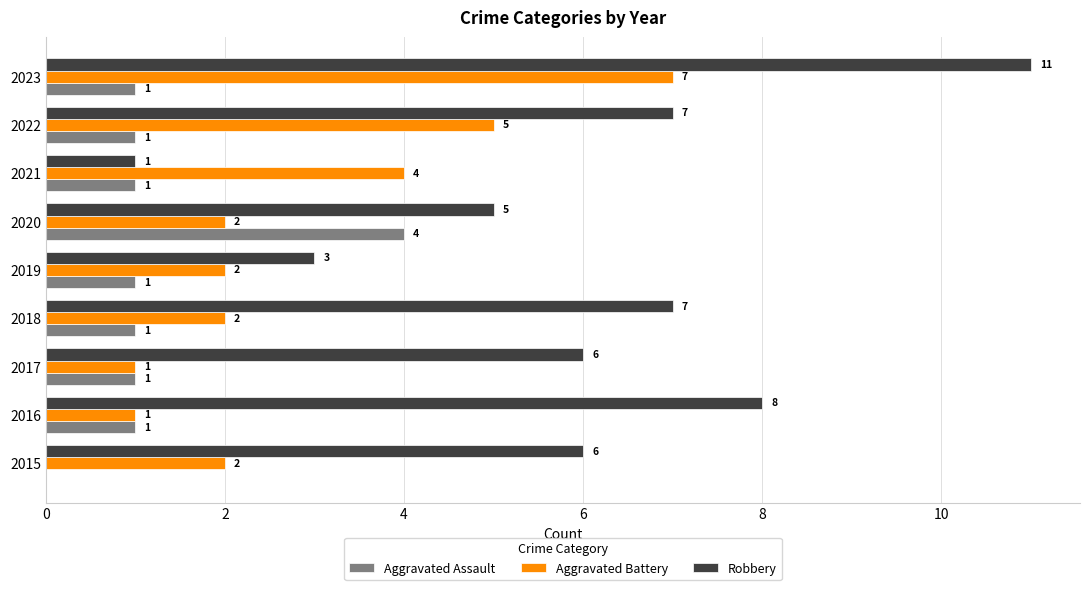

Between 2018 and 2021, which series saw the biggest shift?

Robbery